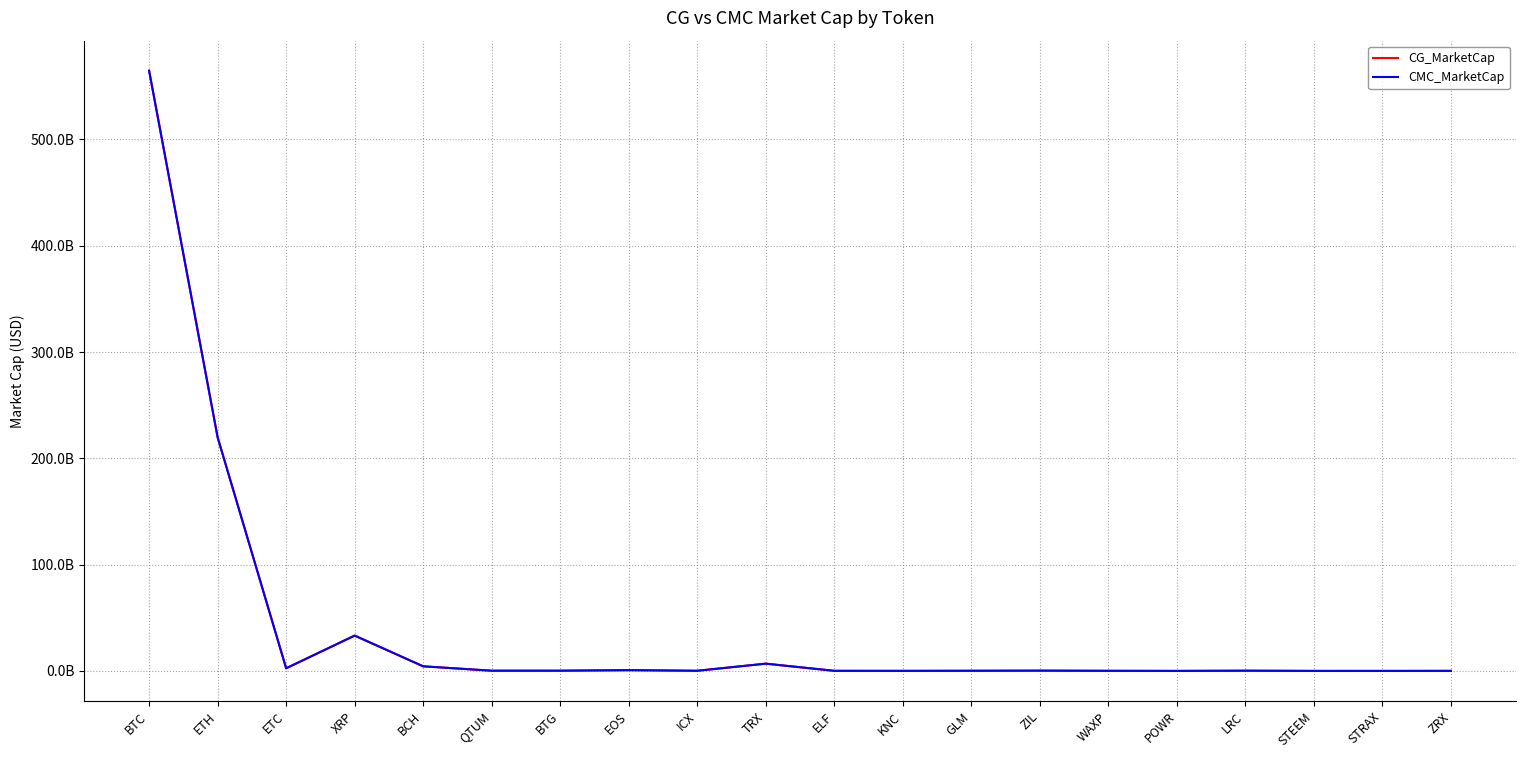

What is the sum of all CG_MarketCap values?

834585272757.0